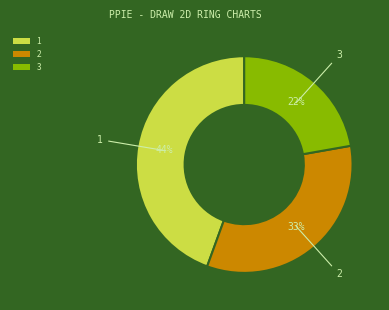

To the nearest percent, what is the difference between the largest and smallest slice percentages?

22%